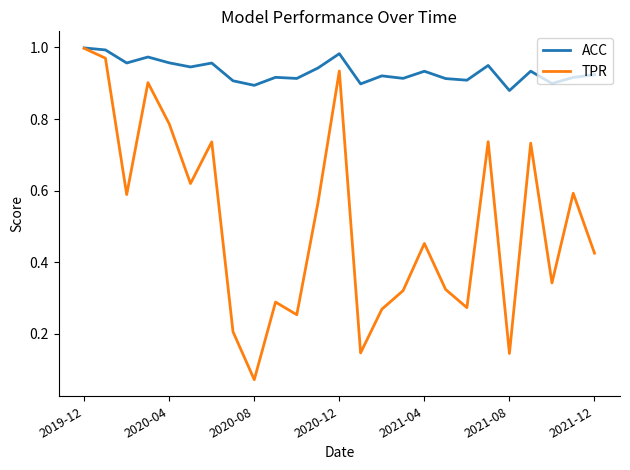

Which series has the largest total across all categories?

ACC